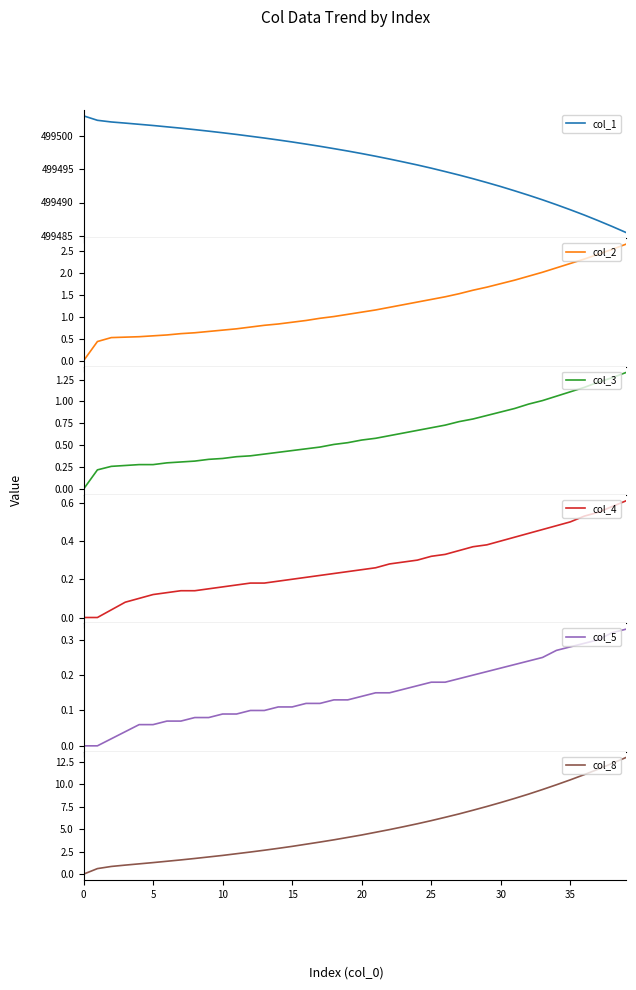

What is the sum of all col_5 values?

6.0